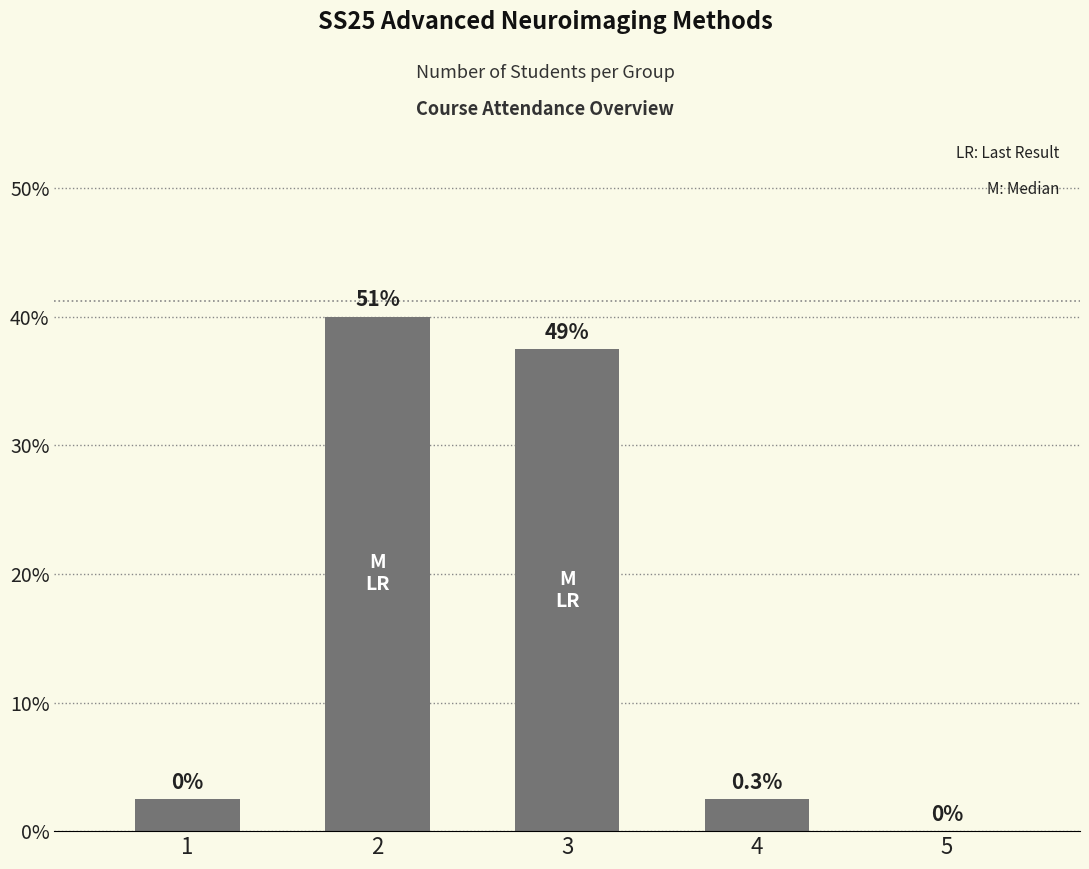

How many series are shown in this chart?

1